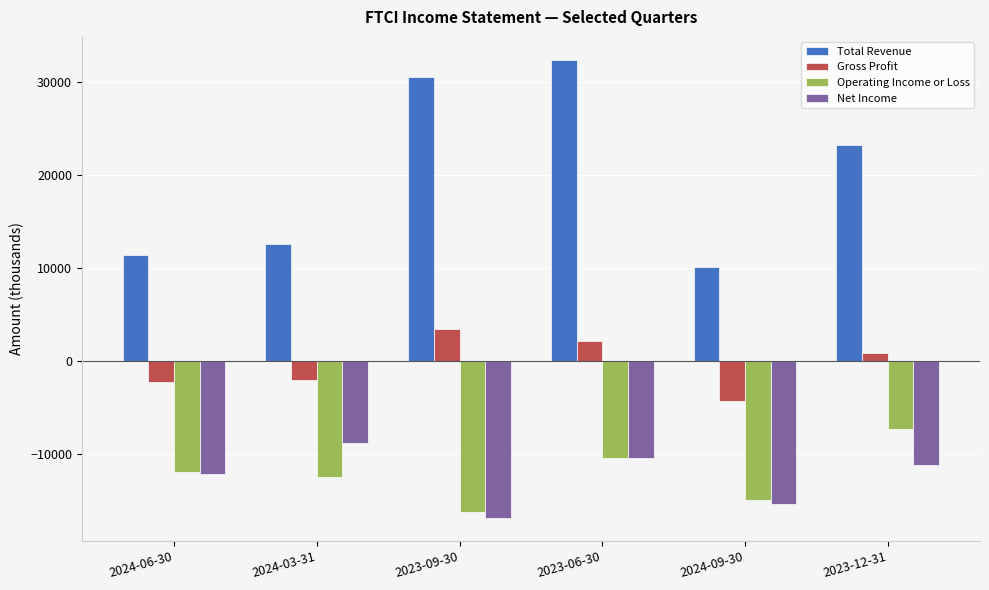

Read the Gross Profit value at 2024-09-30.

-4300